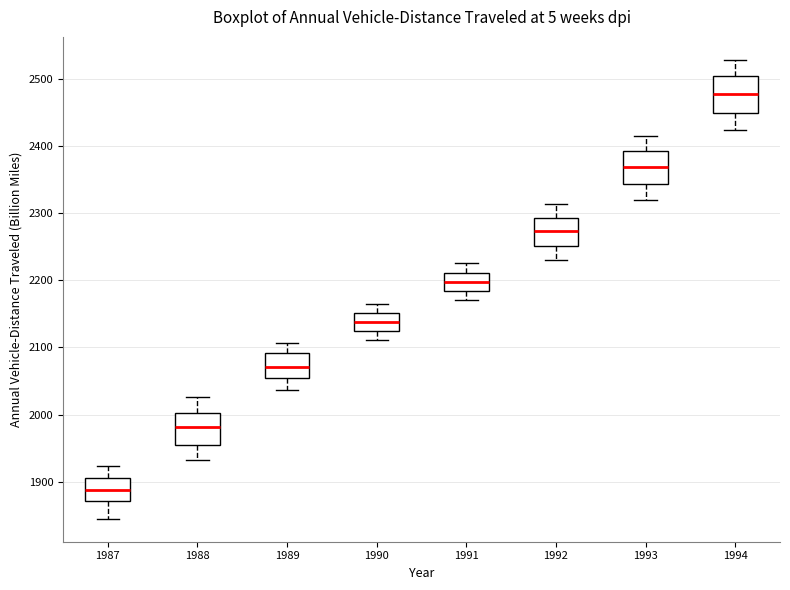

Reading left to right, transcribe this box plot: for each box, give where its median line is, the range the box spans, and where its two whiskers end, as read against the y-axis. The values are not printed on the chart, so give them approximately, as read against the axis.

1987: median 1890, box 1870 to 1910, whiskers 1850 to 1920
1988: median 1980, box 1950 to 2000, whiskers 1930 to 2030
1989: median 2070, box 2050 to 2090, whiskers 2040 to 2110
1990: median 2140, box 2120 to 2150, whiskers 2110 to 2170
1991: median 2200, box 2180 to 2210, whiskers 2170 to 2230
1992: median 2270, box 2250 to 2290, whiskers 2230 to 2310
1993: median 2370, box 2340 to 2390, whiskers 2320 to 2420
1994: median 2480, box 2450 to 2500, whiskers 2420 to 2530